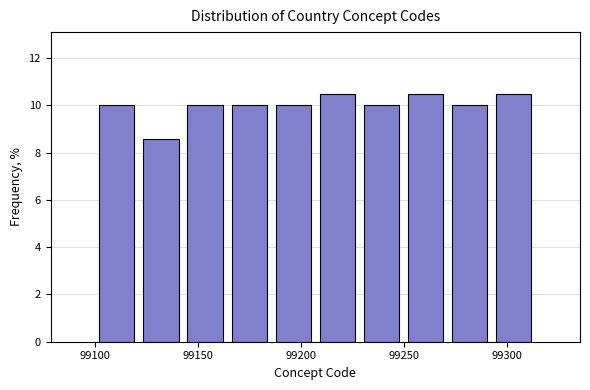

How tall is the bar that spans 99230 to 99250 on the x-axis? Neither the bar edges nor the heights are printed on the chart, so give them approximately, as read against the axes.

10.0